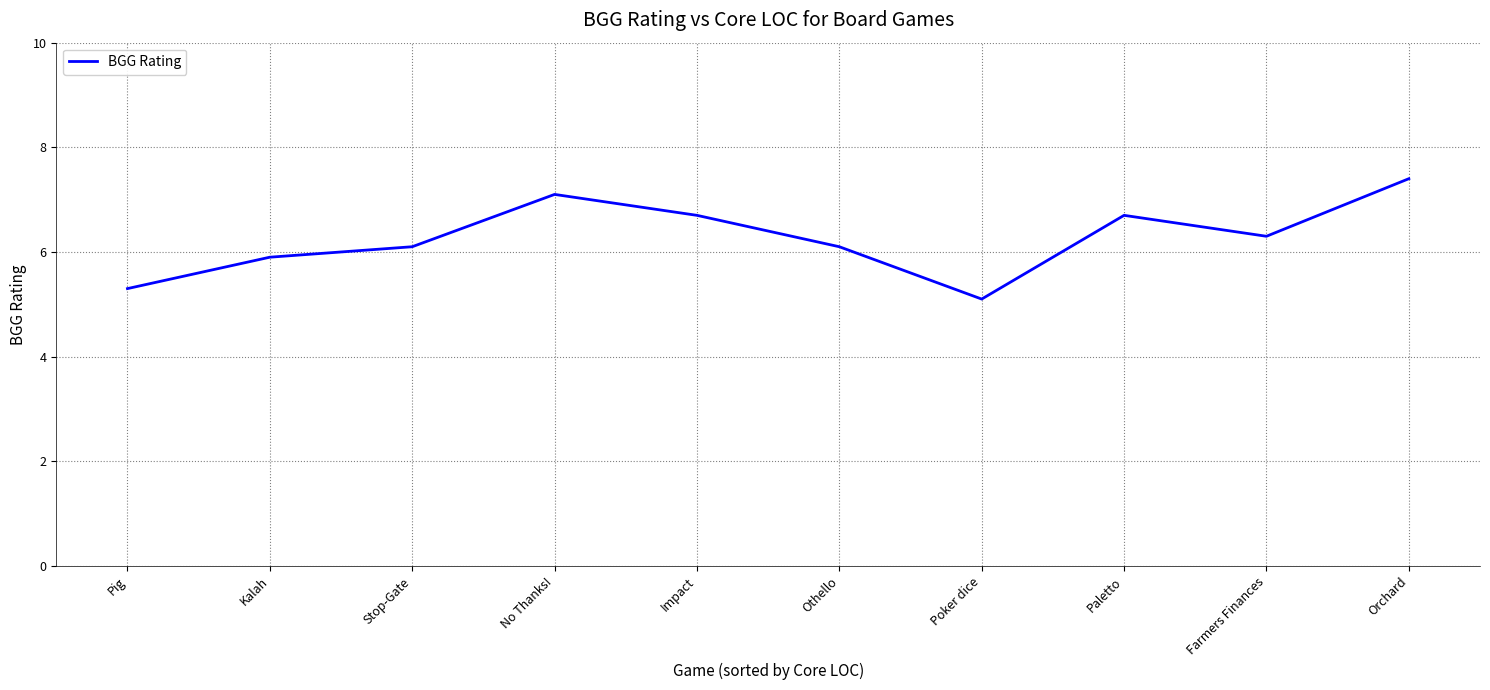

What is the smallest value displayed?

5.1